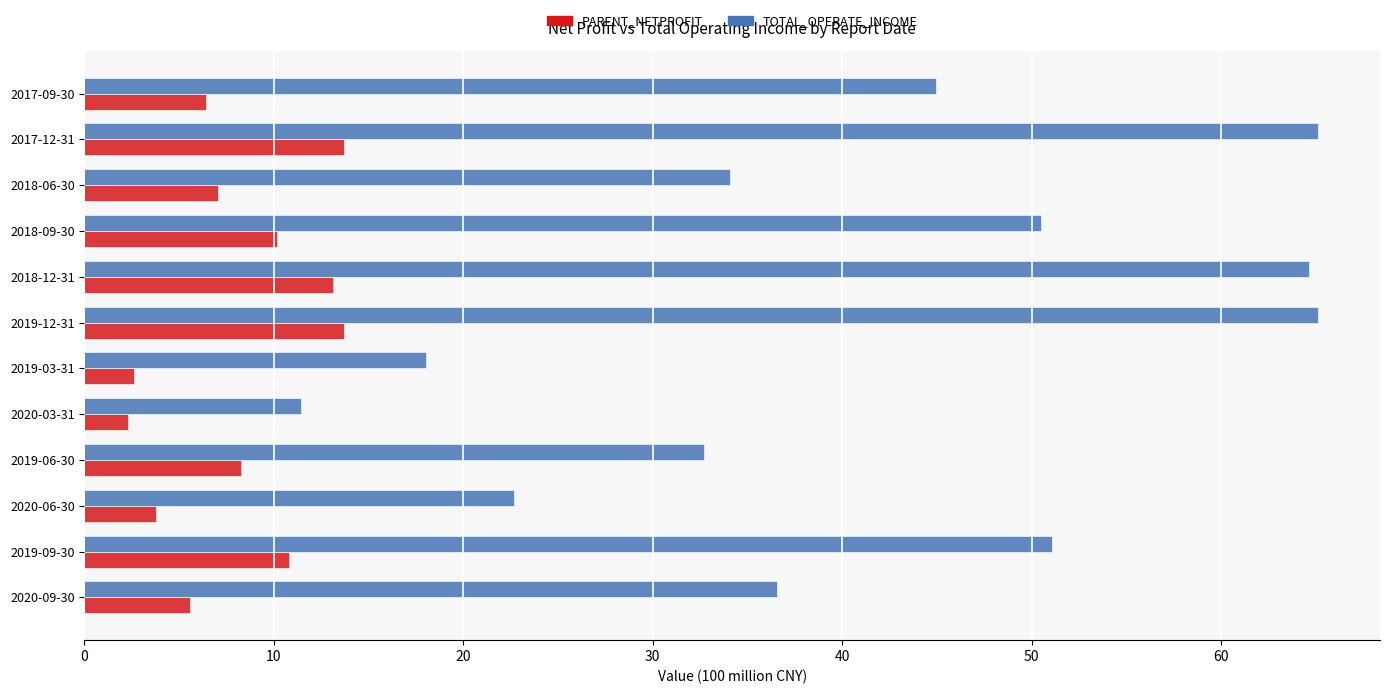

What is the difference between the maximum and minimum values in the TOTAL_OPERATE_INCOME series?

53.7